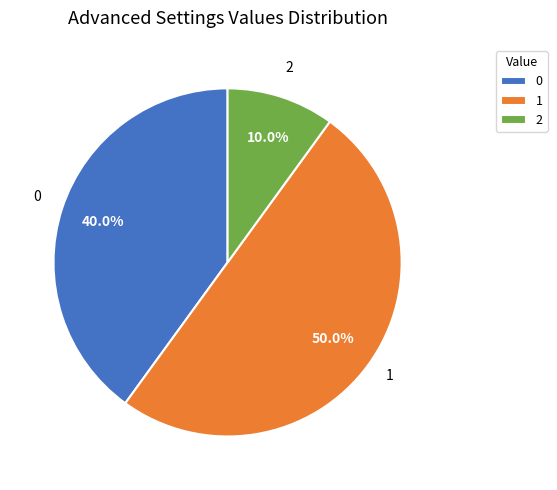

What percentage do 1 and 0 together represent?

90.0%